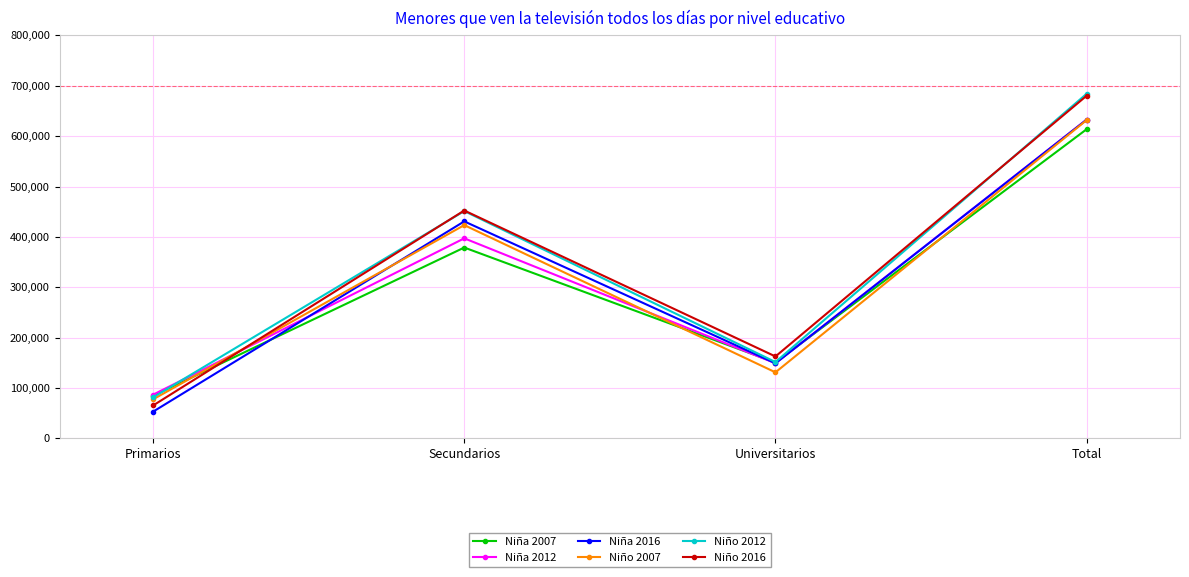

What is the value of the Niño 2016 point at the 3rd from the left?

162599